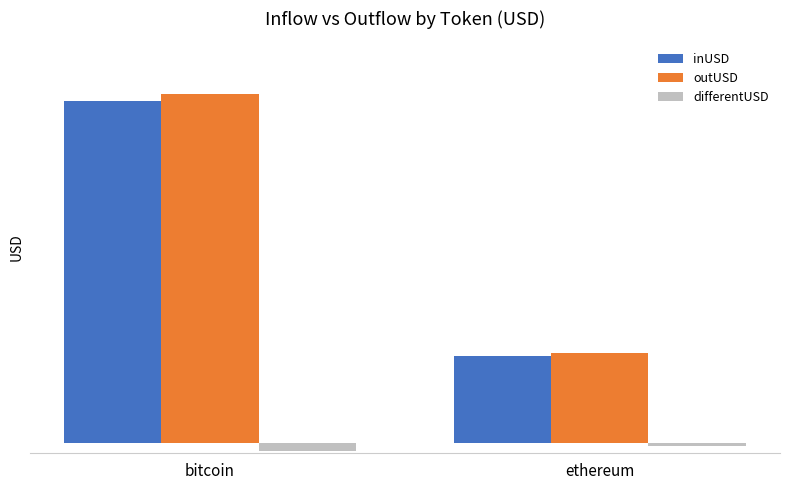

What position from the right is bitcoin?

2